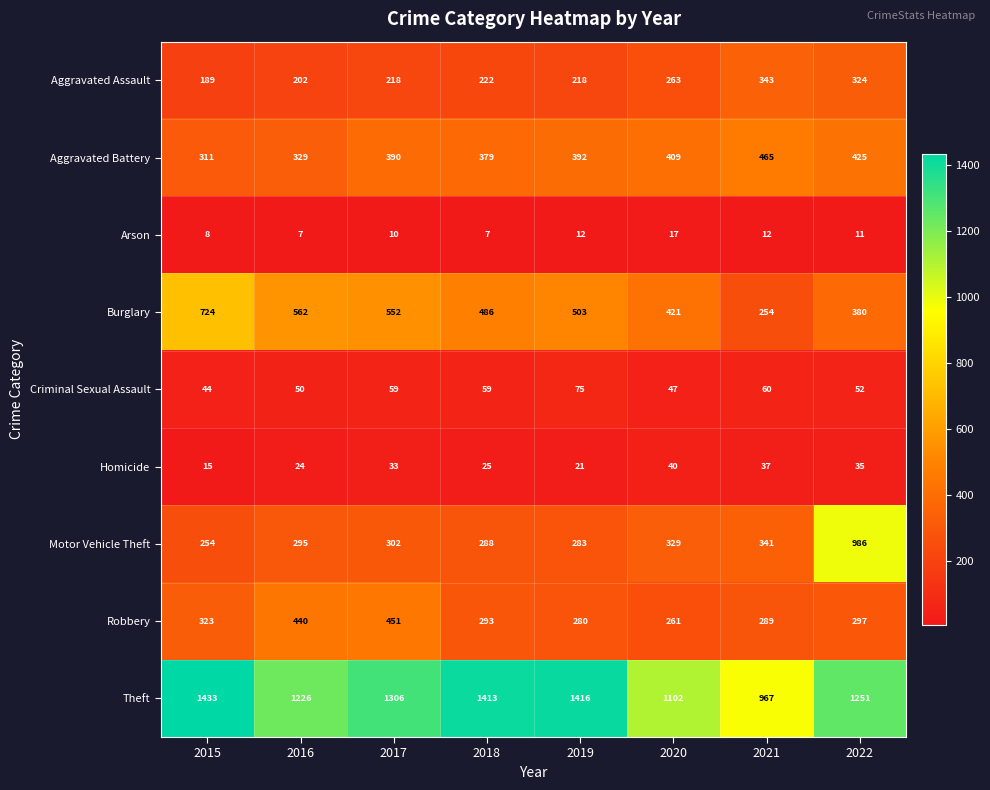

At which category is the sum across all series the highest?

2022